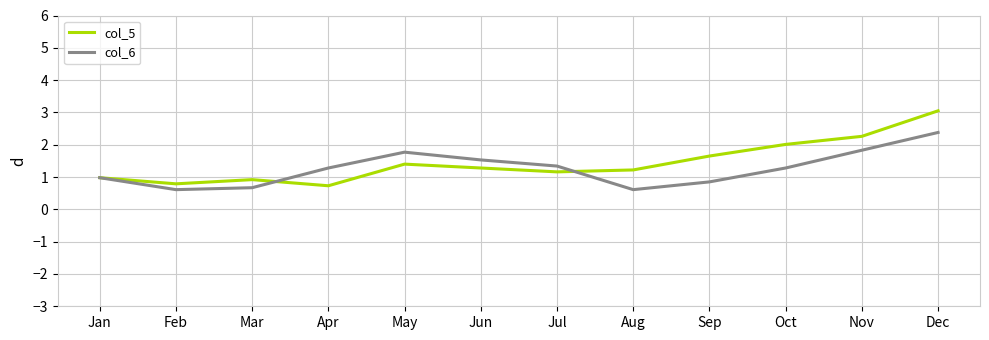

True or false: col_6 has more than 0 points higher than both neighbors.

True